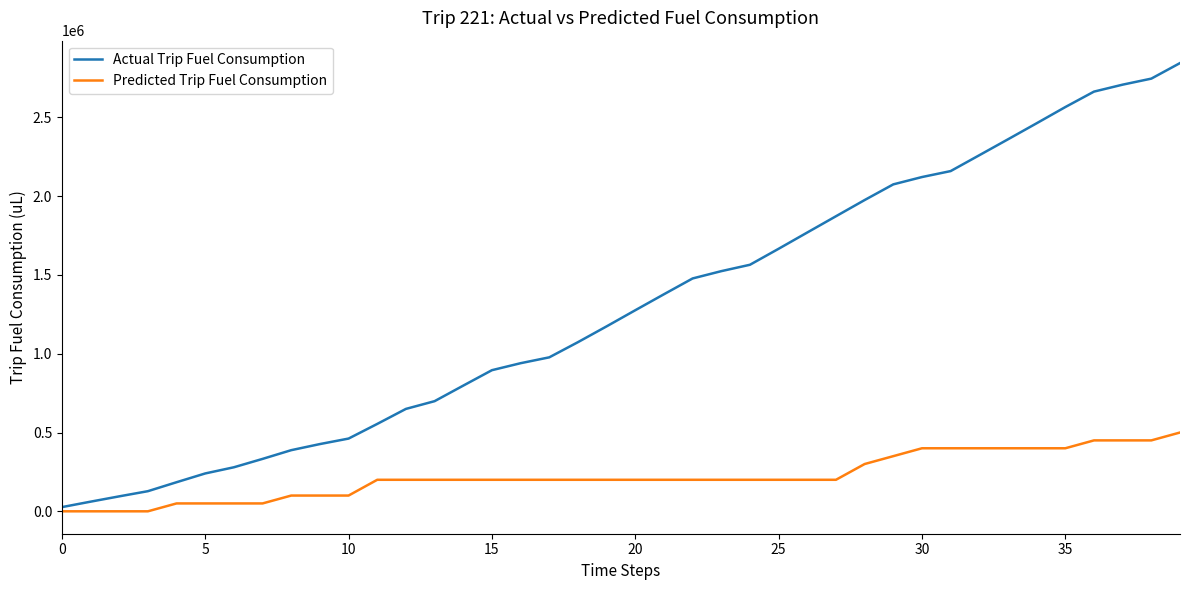

List the series in order of their overall mean, lowest first.

Predicted Trip Fuel Consumption, Actual Trip Fuel Consumption